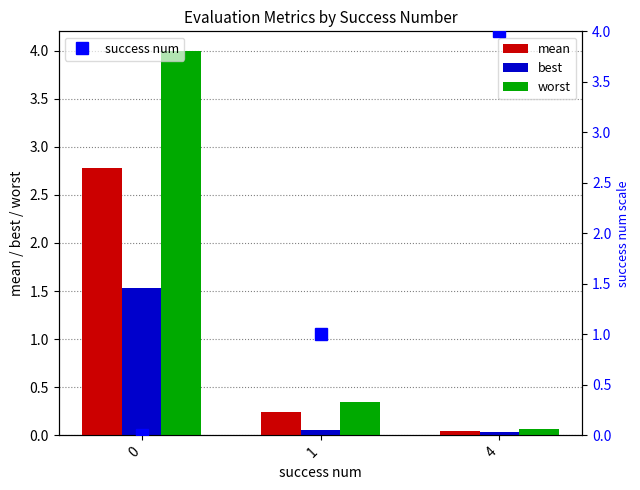

What is the value of the best bar at the 1st from the left?

1.5